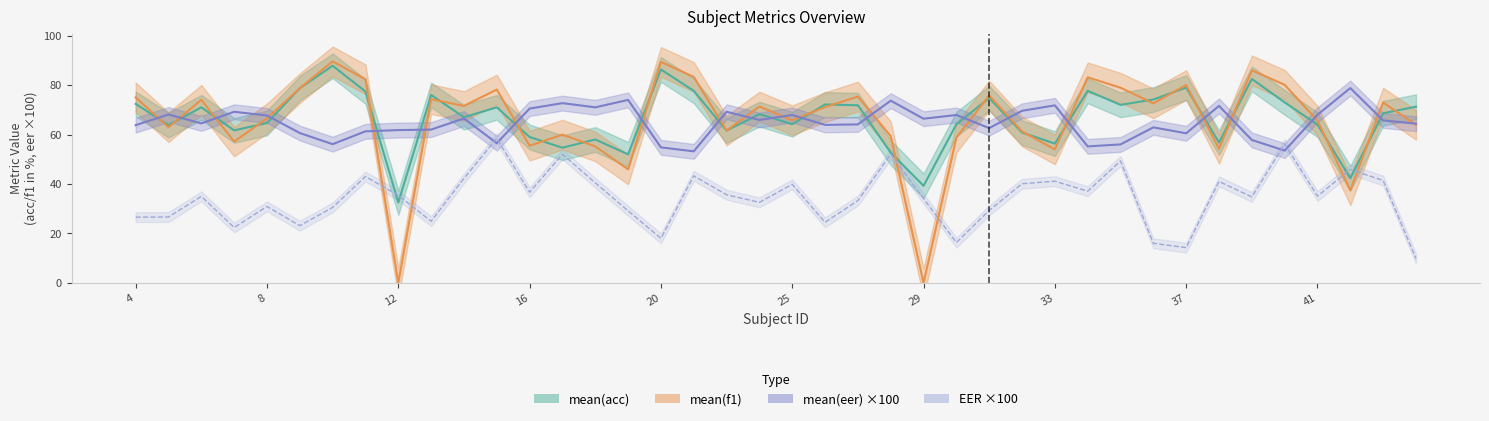

Does the chart have visible grid lines?

No